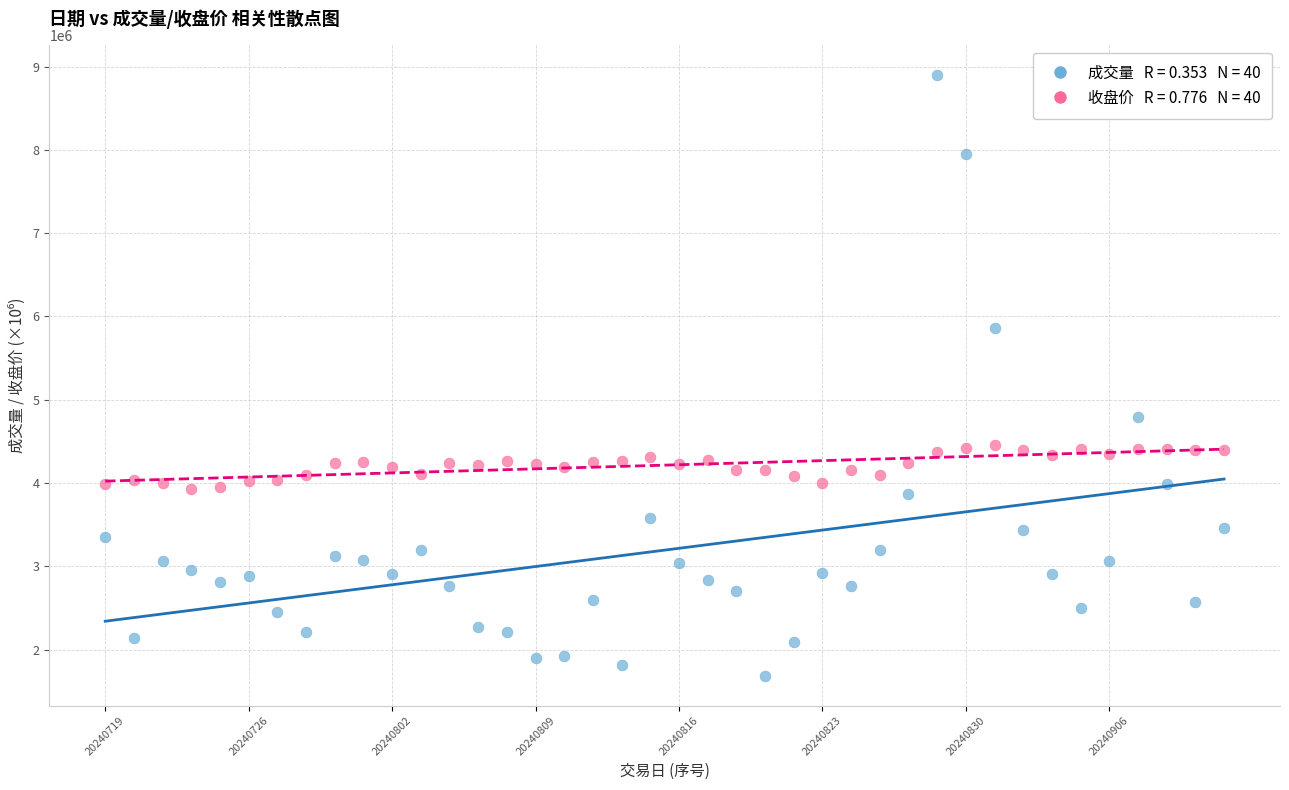

Across all data points, what is the range of Y values (max minus min)?

7211700.0